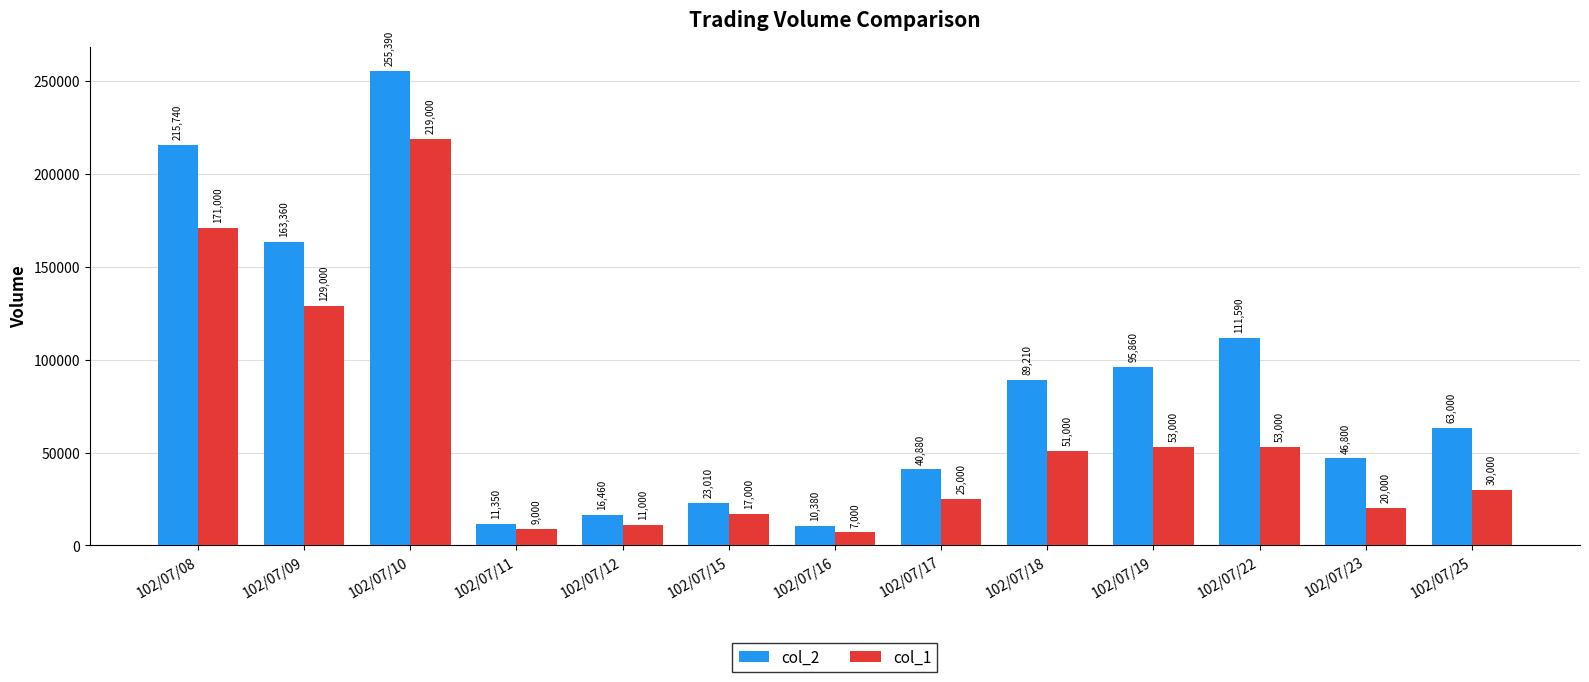

What value does the col_2 series have at 102/07/17?

40880